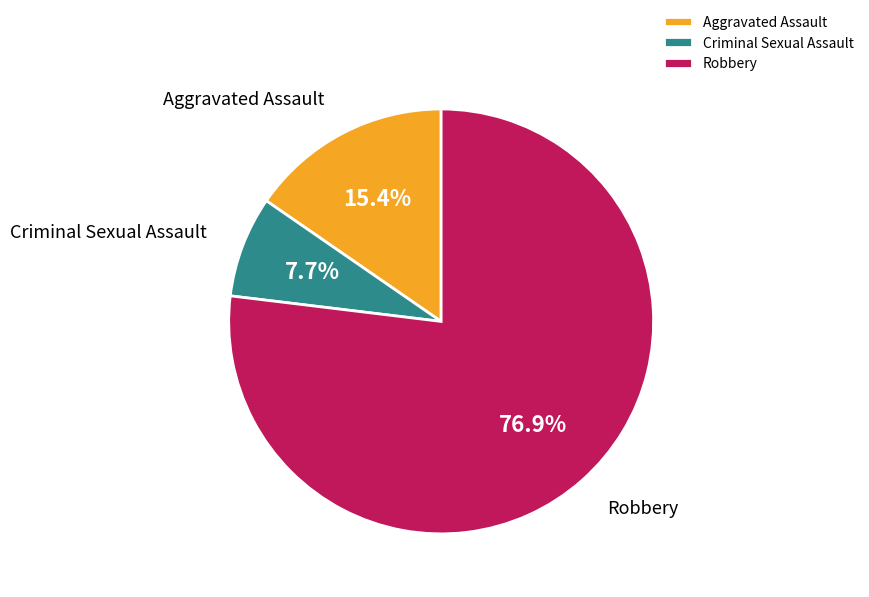

What is the largest slice in the pie chart?

Robbery